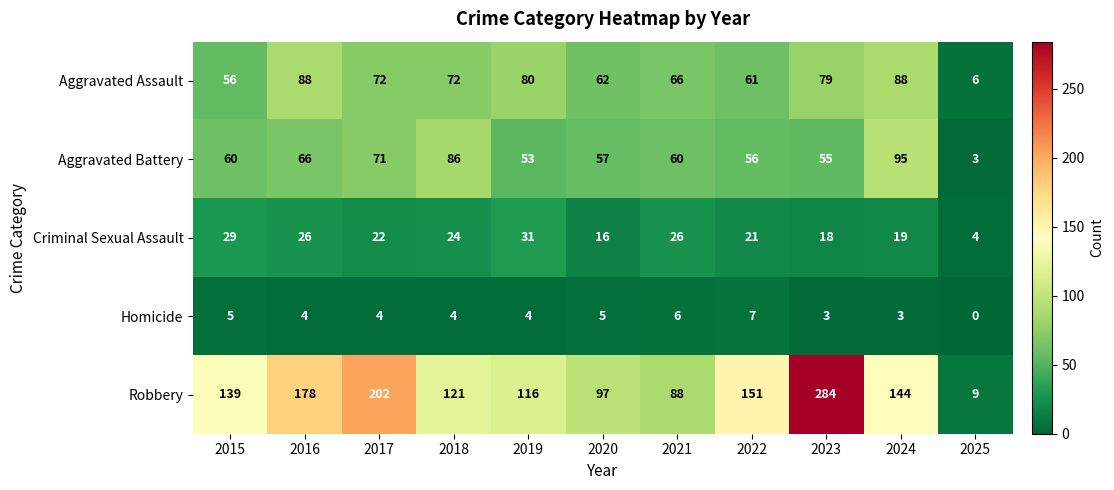

Which series has the widest spread of values?

Robbery